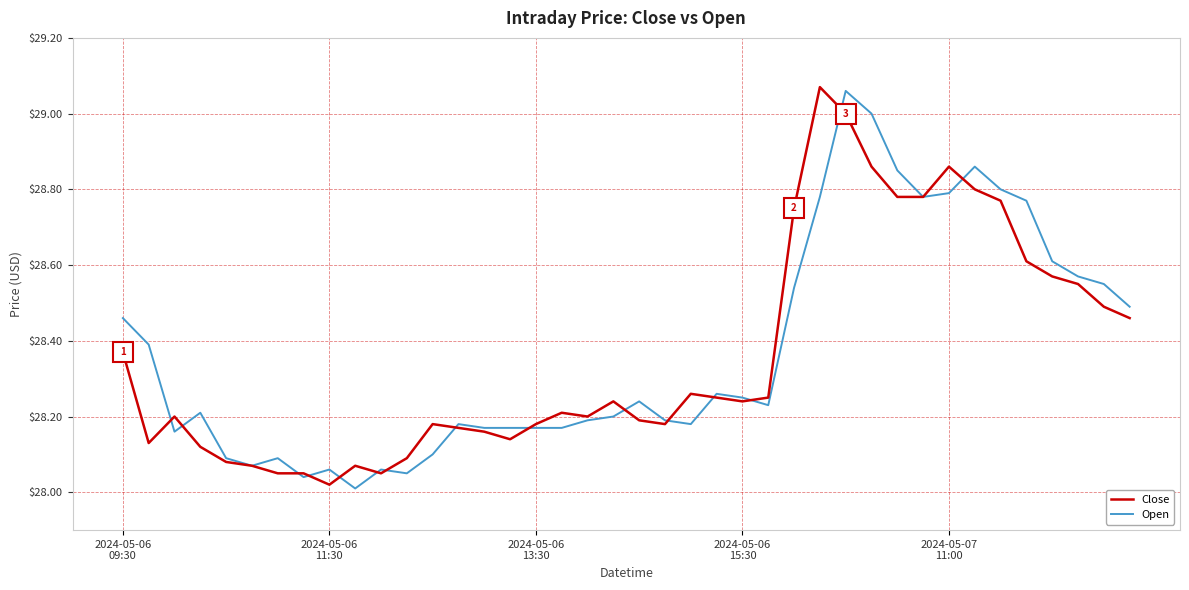

What is the smallest value displayed?

28.0